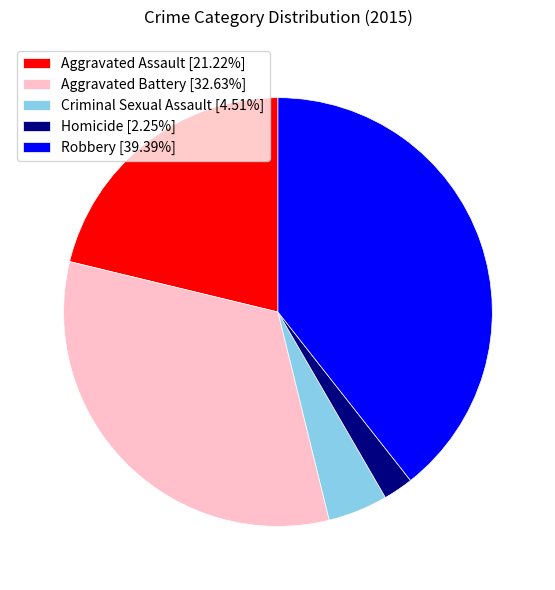

True or false: Aggravated Assault accounts for 21% of the total.

True